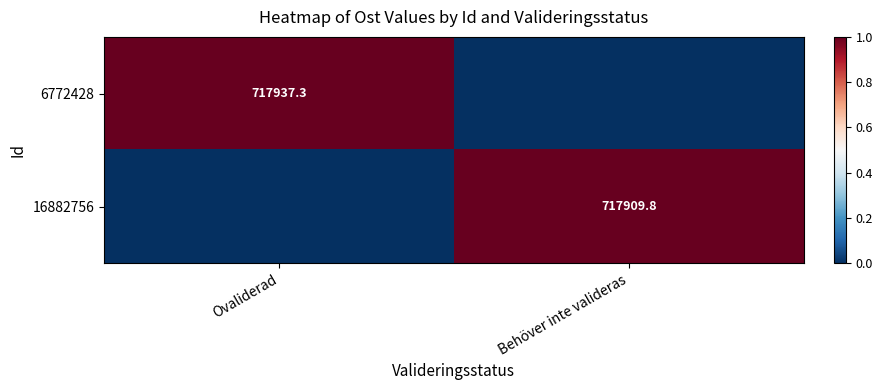

Which label corresponds to the smallest value in the chart?

Behöver inte valideras